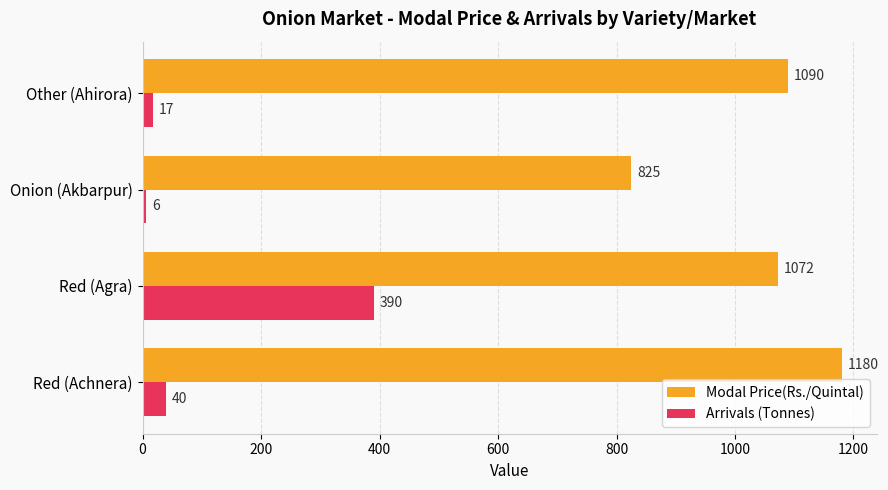

At which category is the sum across all series the highest?

Red (Agra)